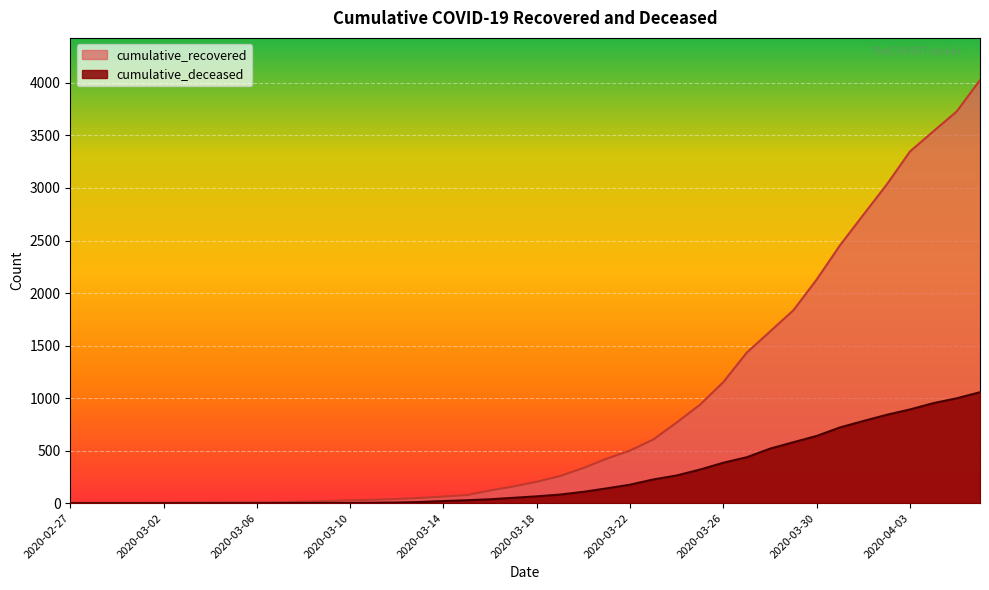

What is the value of the cumulative_deceased point at the 23rd from the left?

108